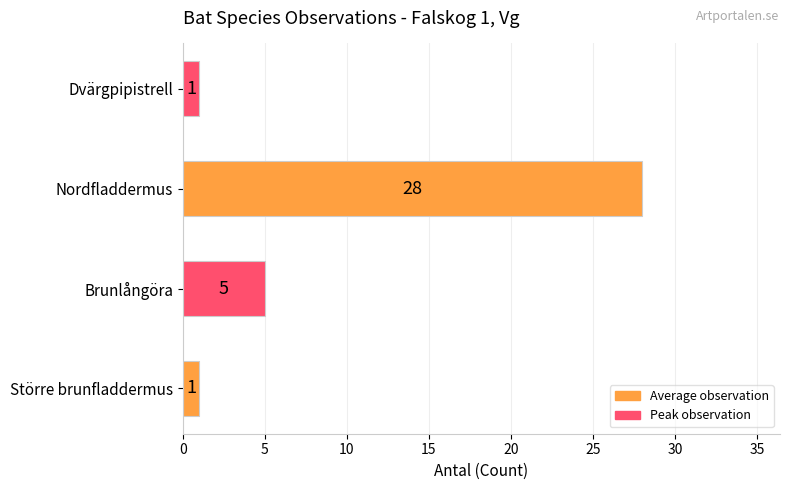

What is the change in value from Större brunfladdermus to Brunlångöra?

+4